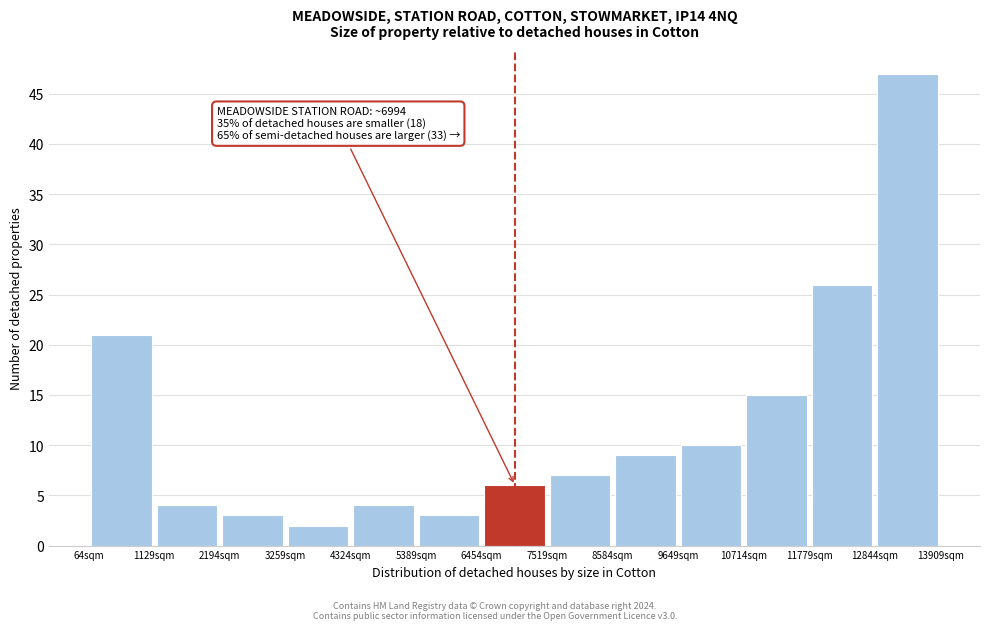

Over which range of the x-axis is the bar tallest?

12800 to 14000